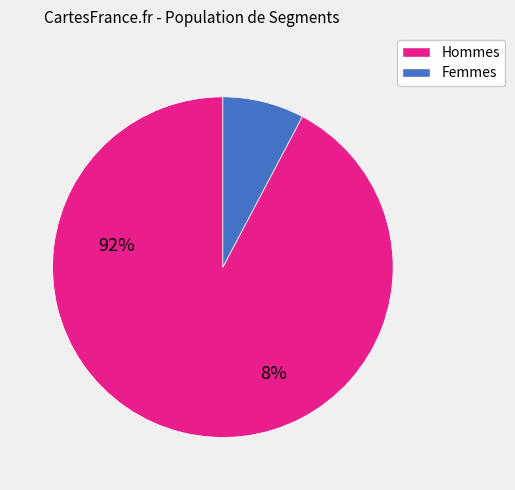

Which category has the biggest portion of the pie?

Hommes